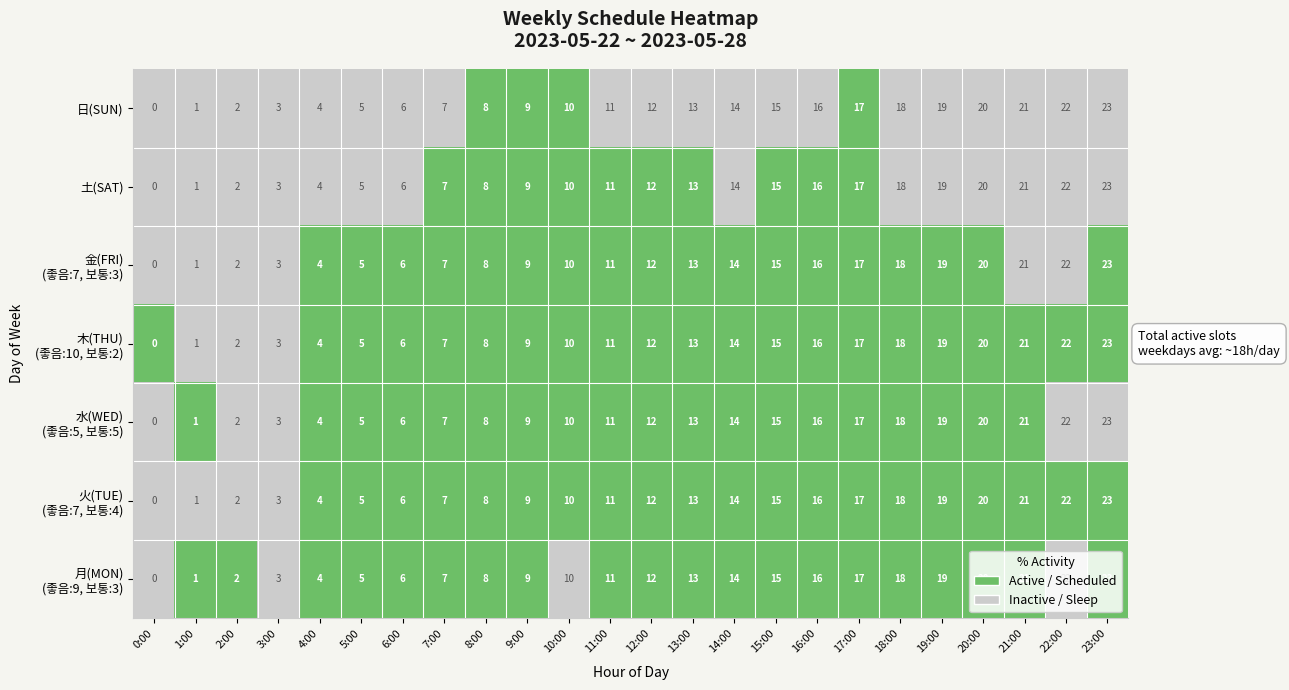

What is the average value of the 日(SUN) series?

12